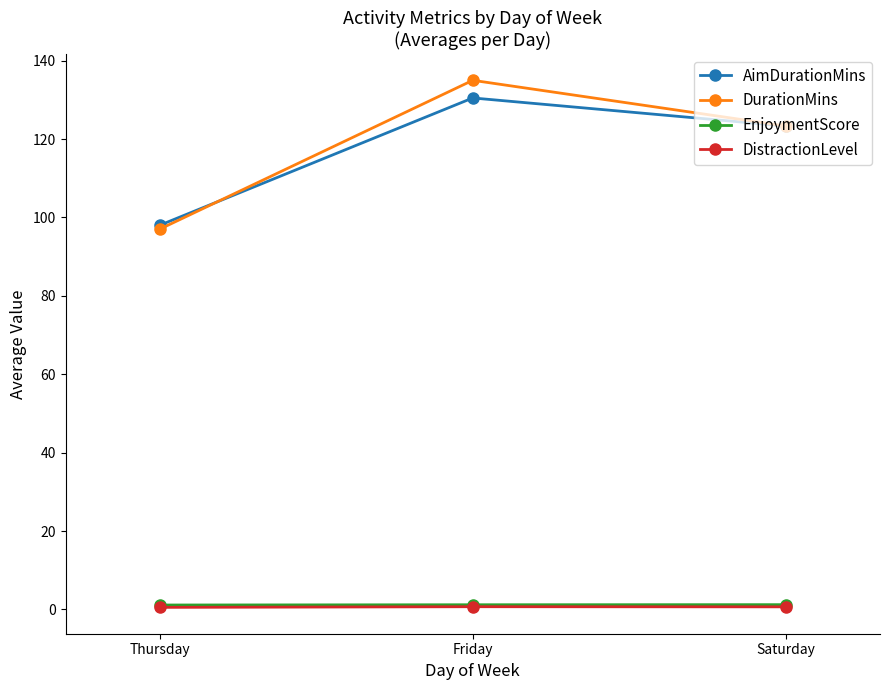

Rank the categories by AimDurationMins value from highest to lowest.

Friday, Saturday, Thursday